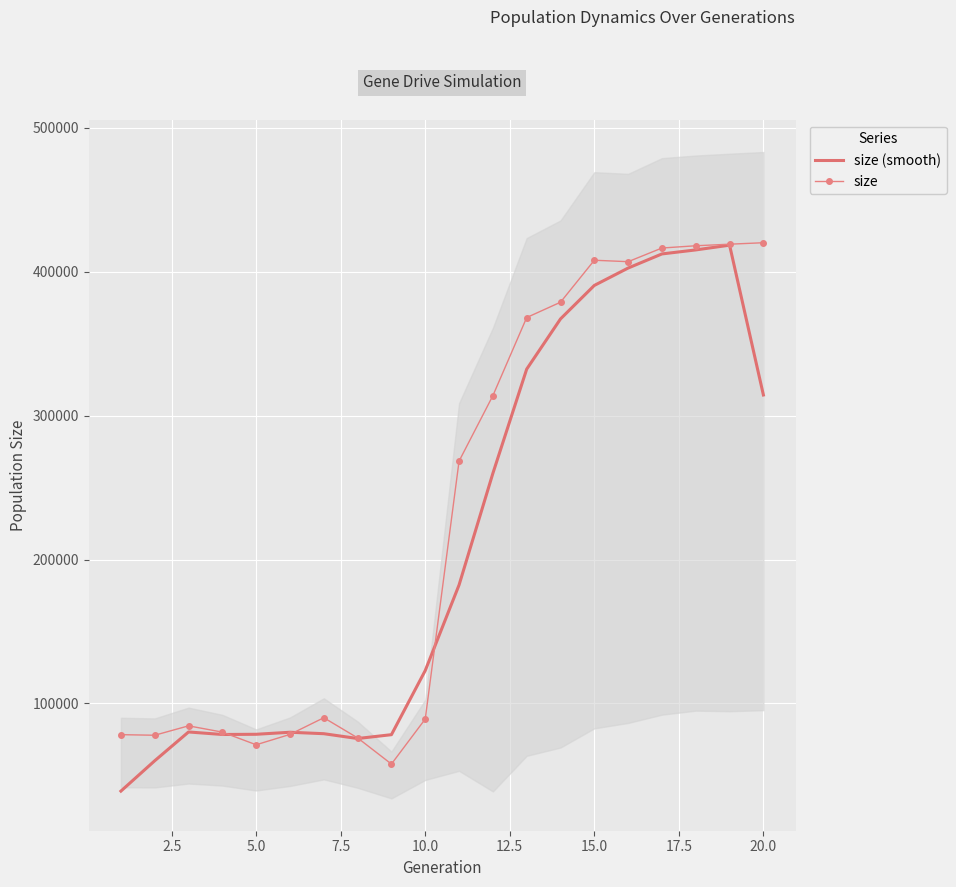

What is the maximum value for size (smooth)?

418549.5